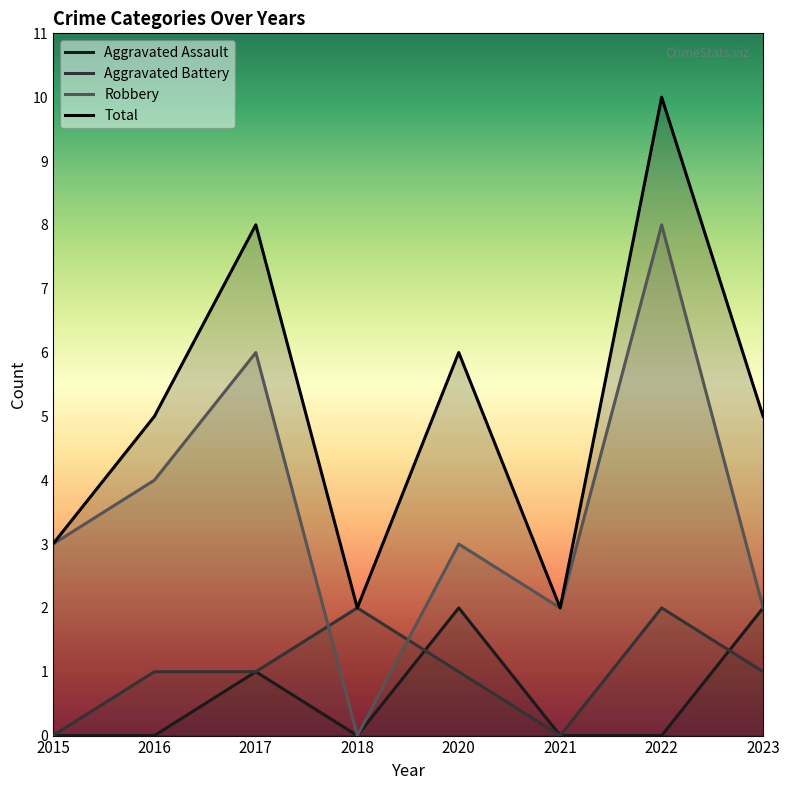

True or false: Total and Aggravated Battery cross at least once.

False